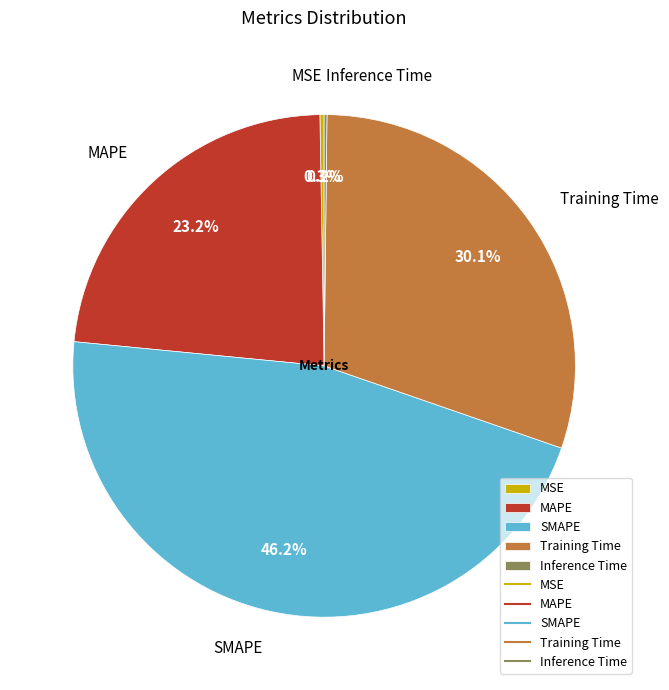

What percentage do SMAPE and MAPE together represent?

69.4%